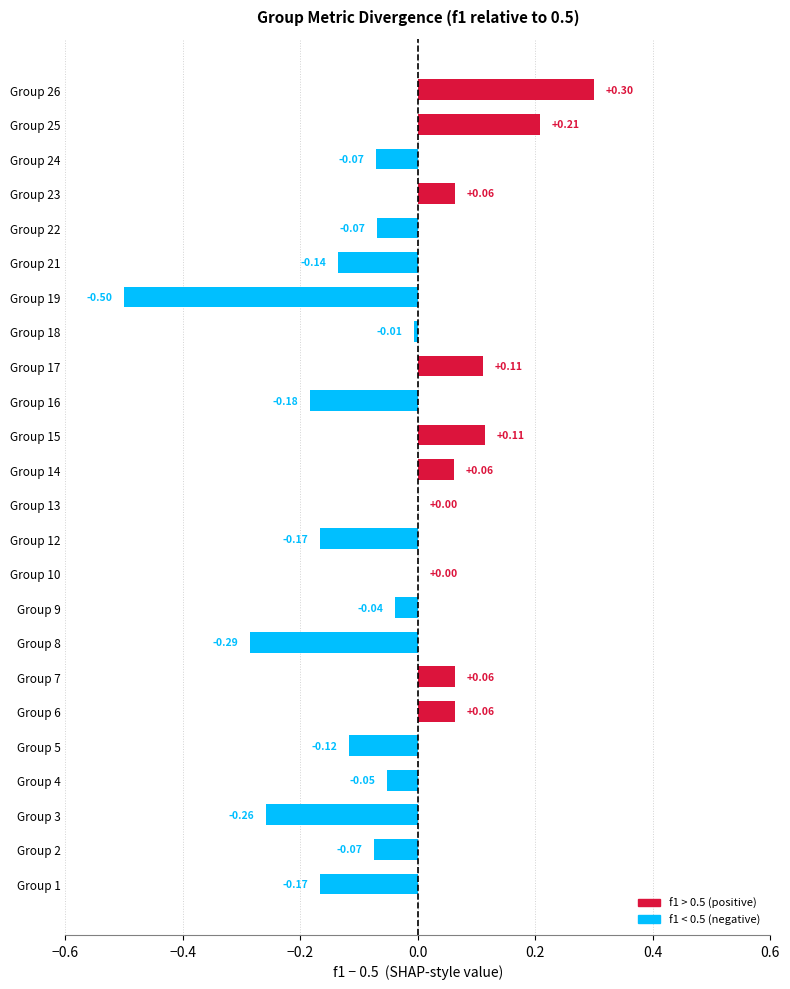

Which has a higher value, Group 13 or Group 18?

Group 13